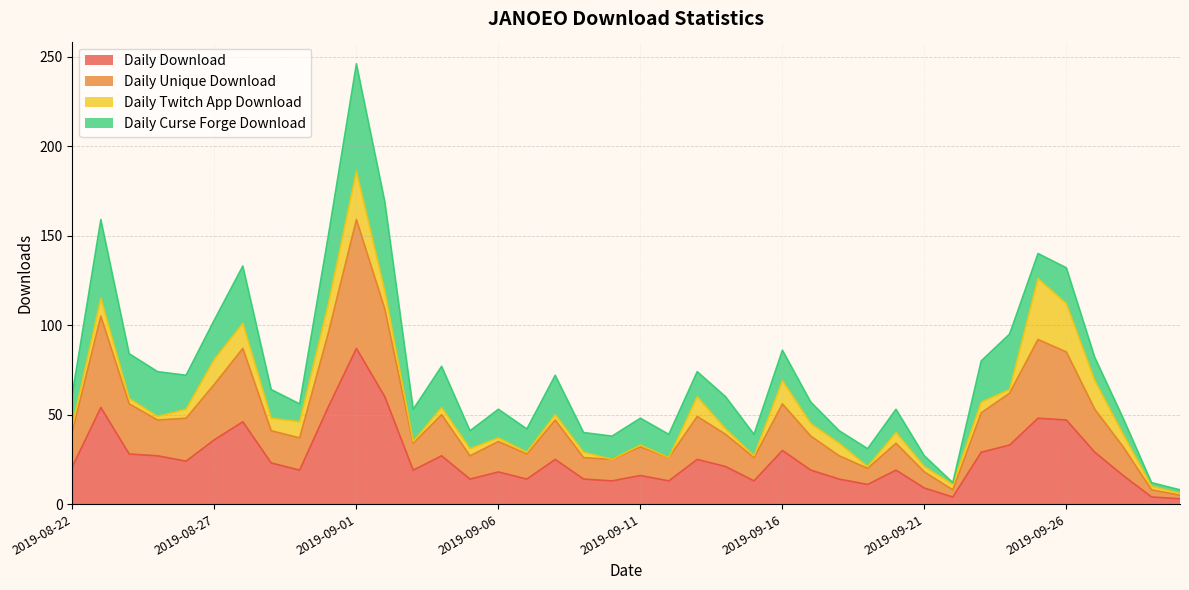

What is the maximum value for Daily Download?

87